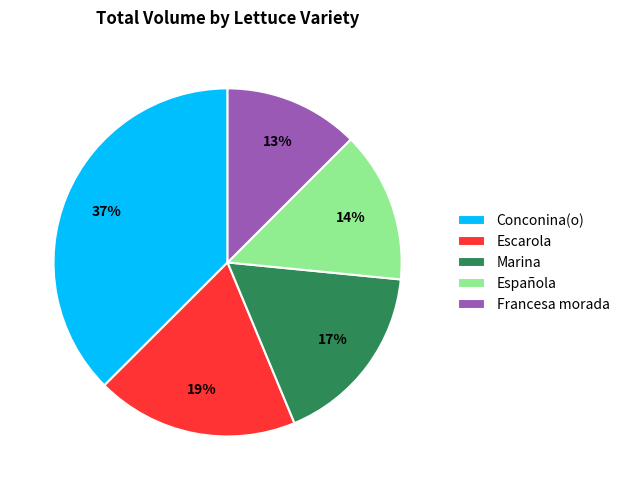

Count the number of slices in the pie.

5